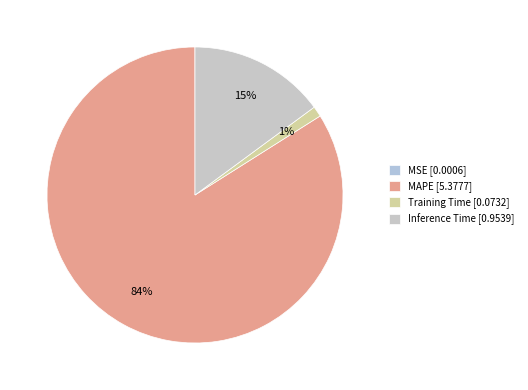

Does MAPE represent more than half of the total?

Yes